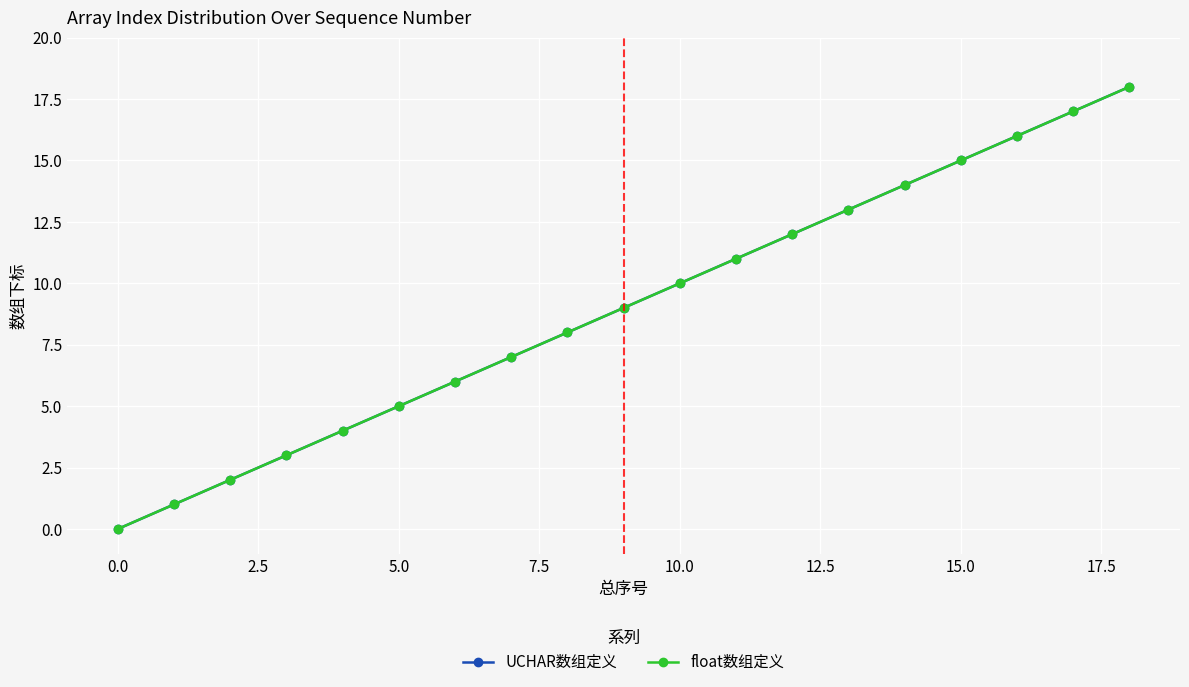

True or false: UCHAR数组定义 and float数组定义 cross at least once.

False